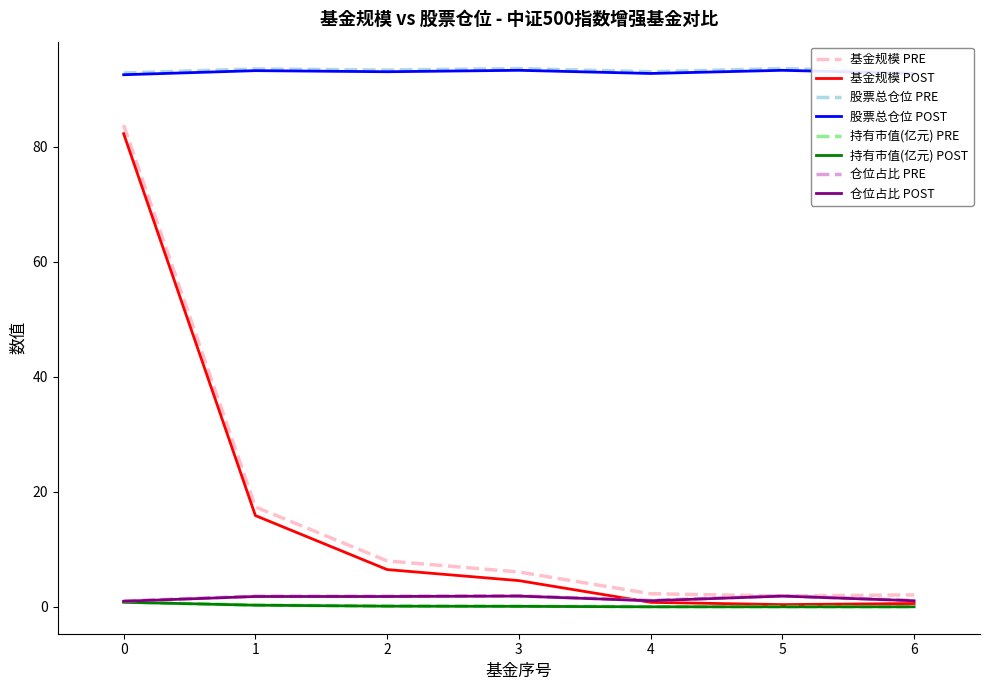

The 持有市值(亿元) POST series shows 0.0 at 4. True or false?

True